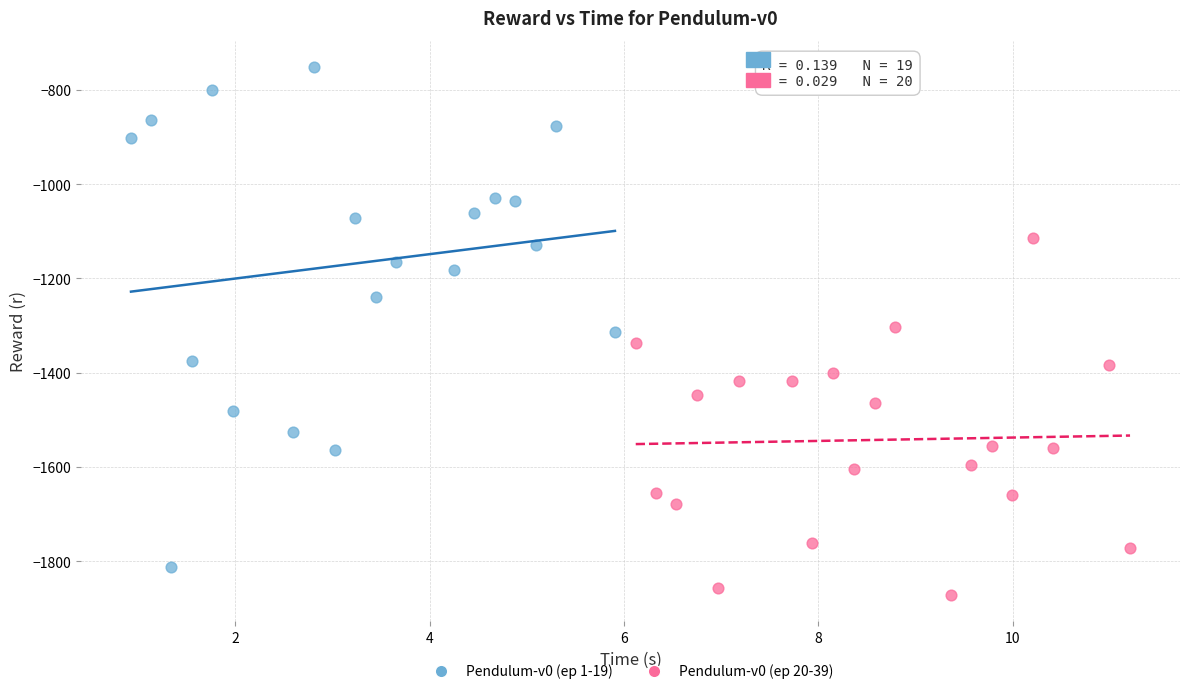

Which series has the largest Y range (max minus min)?

Pendulum-v0 (ep 1-19)